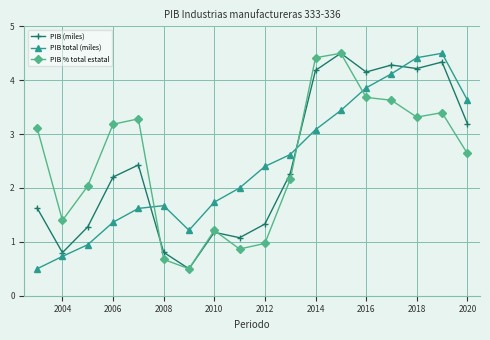

Which series ends up on top after the final intersection of PIB total (miles) and PIB % total estatal?

PIB total (miles)